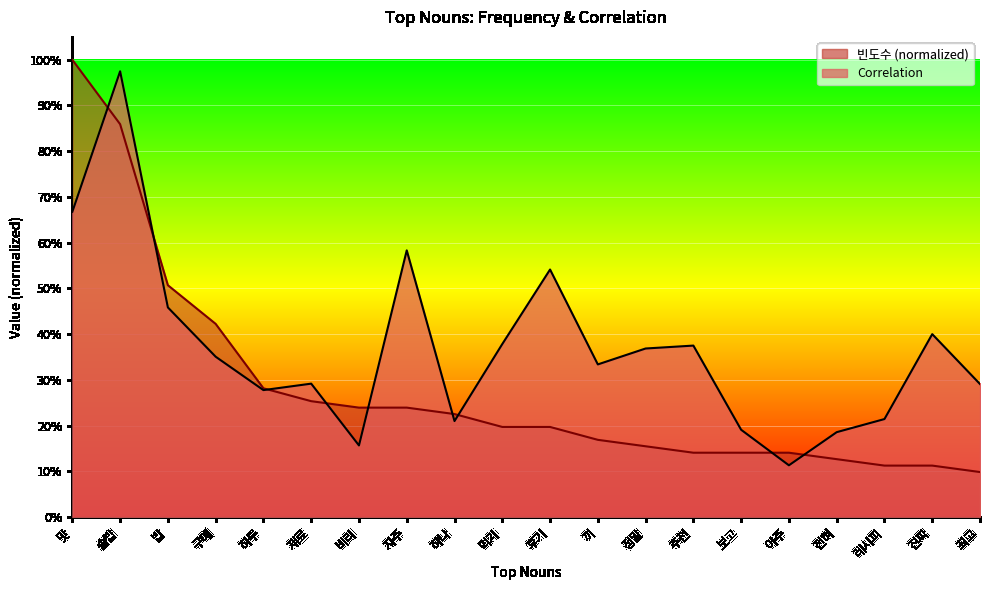

Where is the first local maximum for Correlation?

솥밥